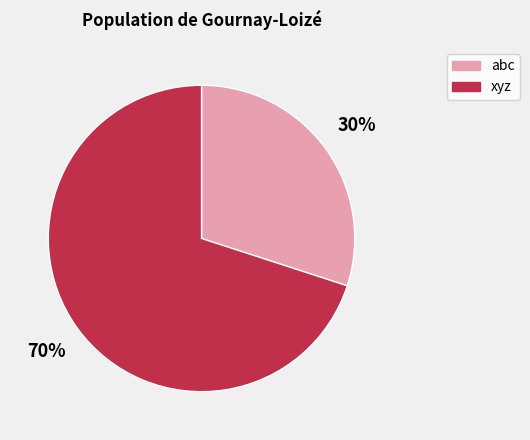

To the nearest percent, what percentage of the pie is abc?

30%